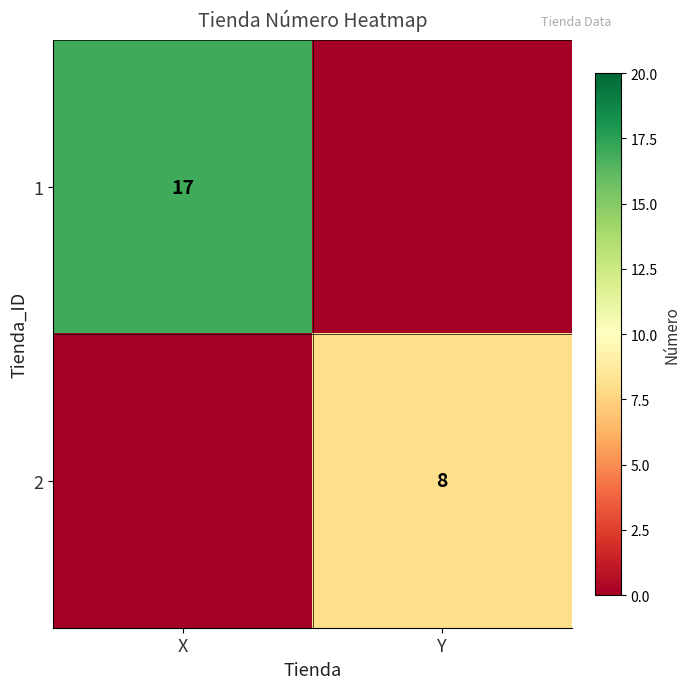

True or false: 1 has a value of 28 at X.

False